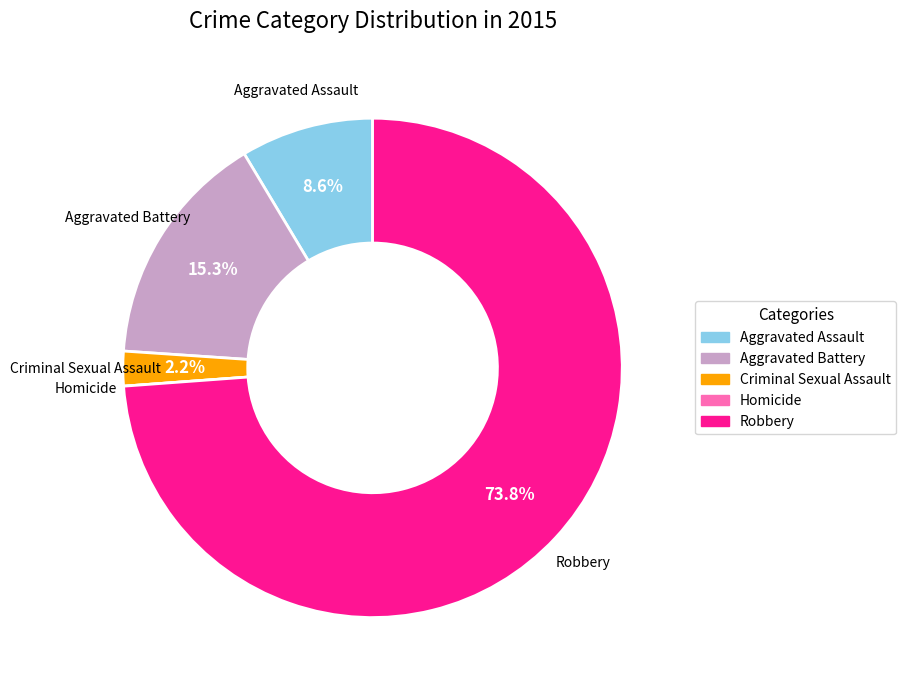

The Aggravated Assault slice represents 1% of the pie. True or false?

False